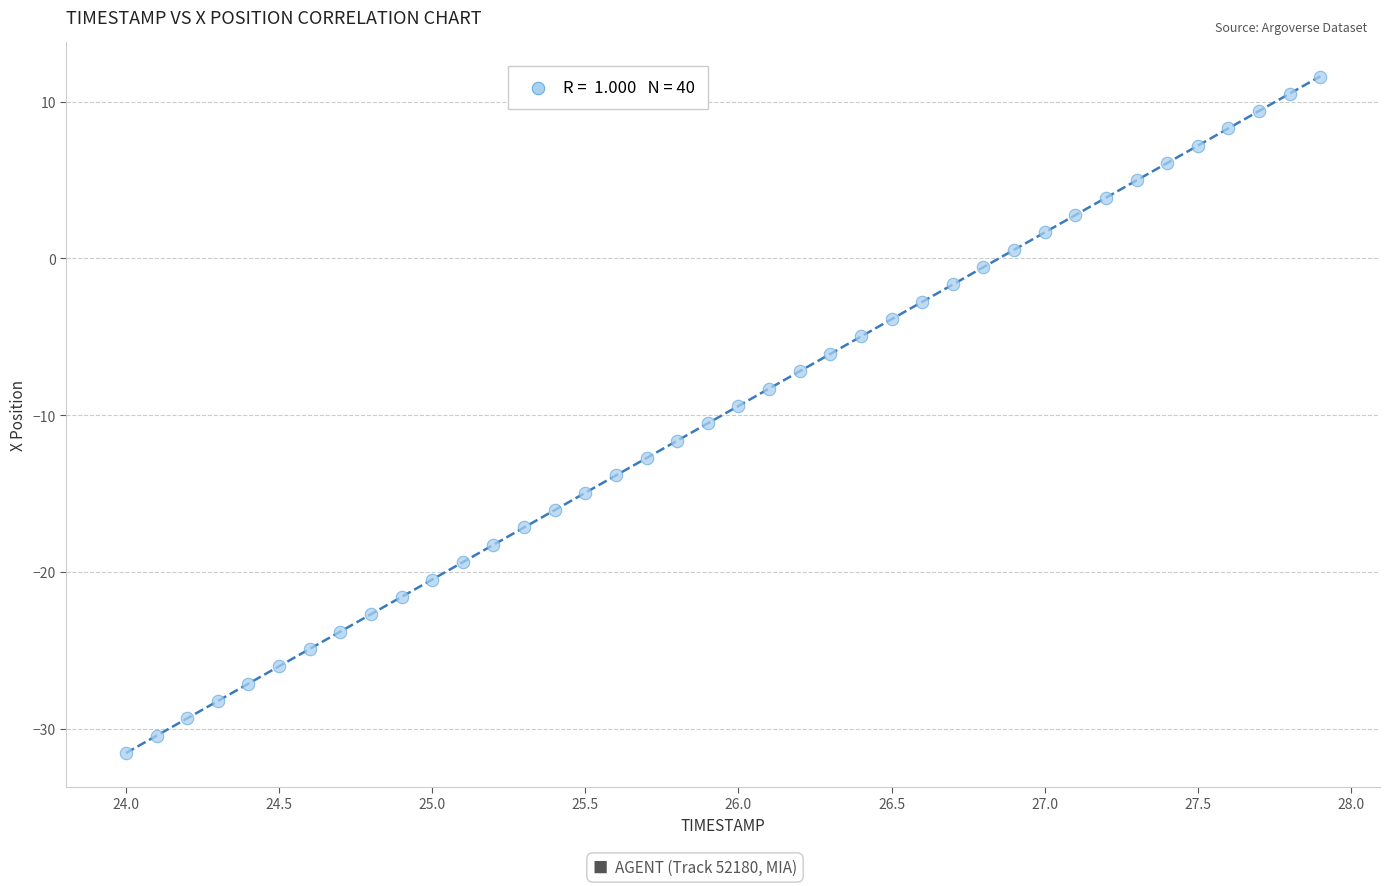

What is the range of Y values (max minus min)?

43.1